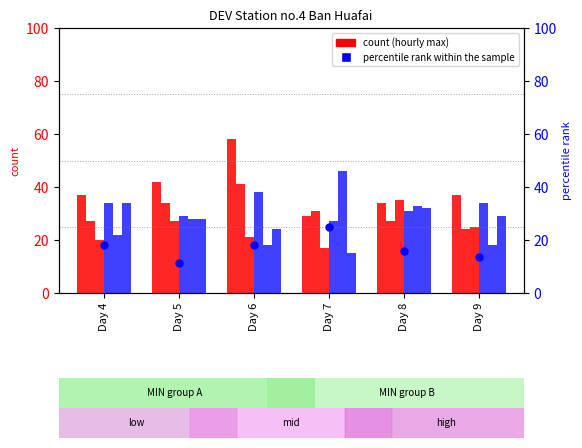

At how many categories does at least one series exceed 47?

1